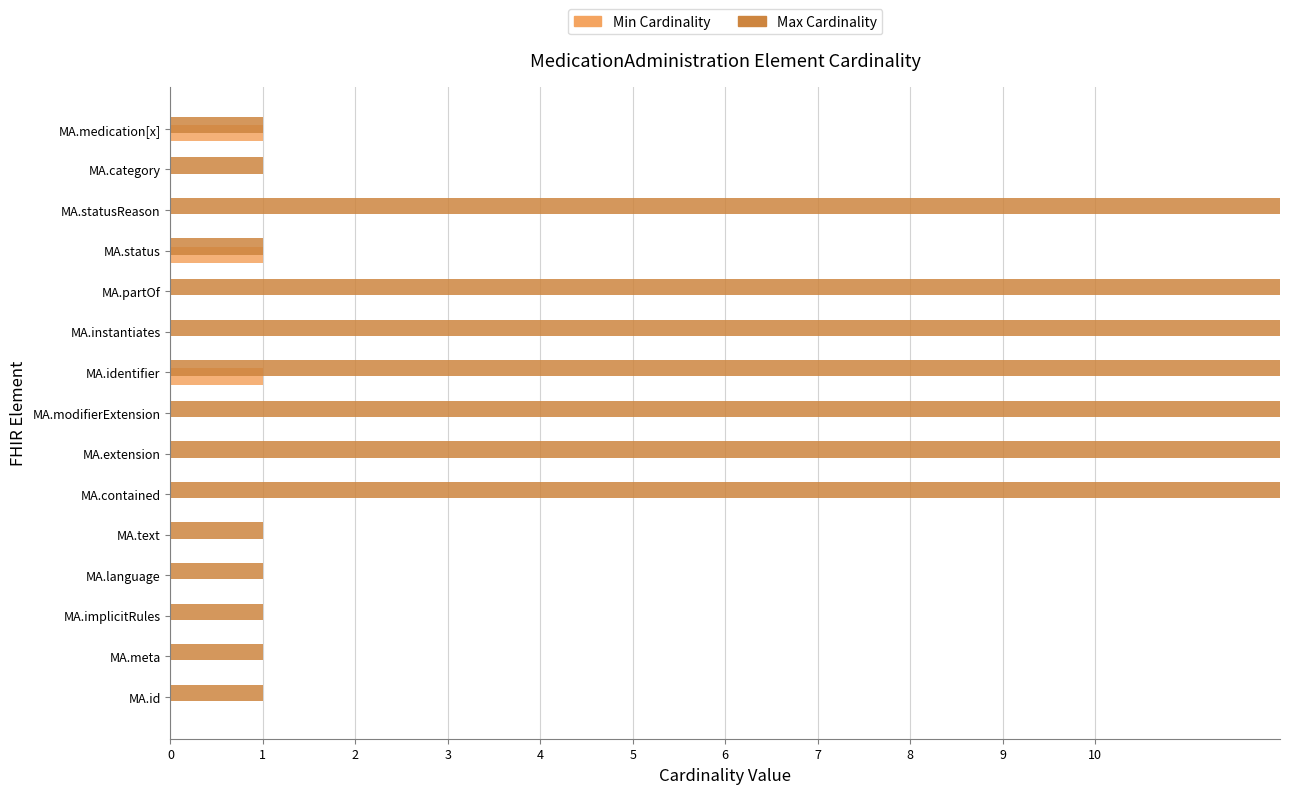

Are the bars grouped side by side (vs. stacked)?

Yes